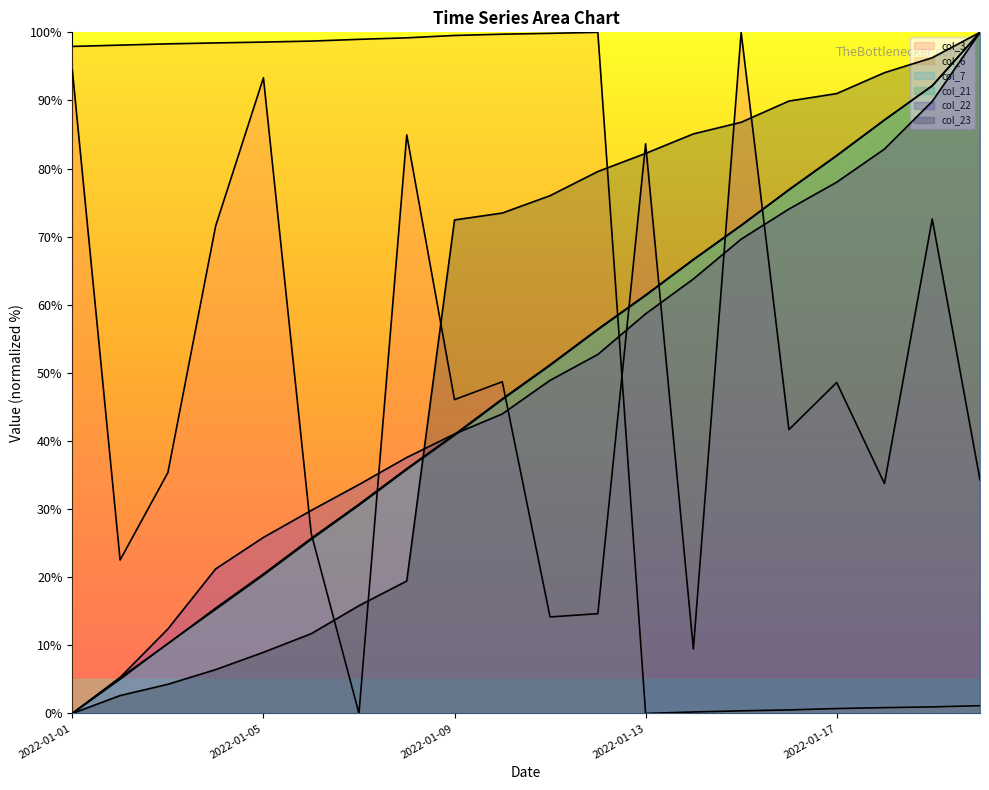

How many data points does each series have?

20